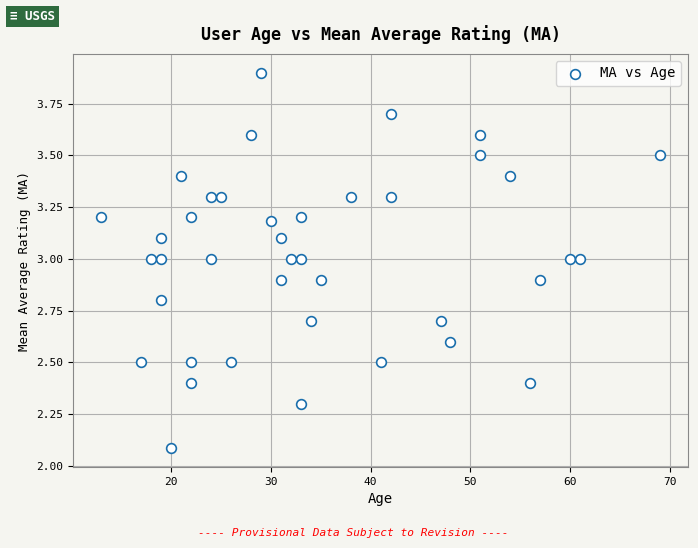

What is the range of Y values (max minus min)?

1.8